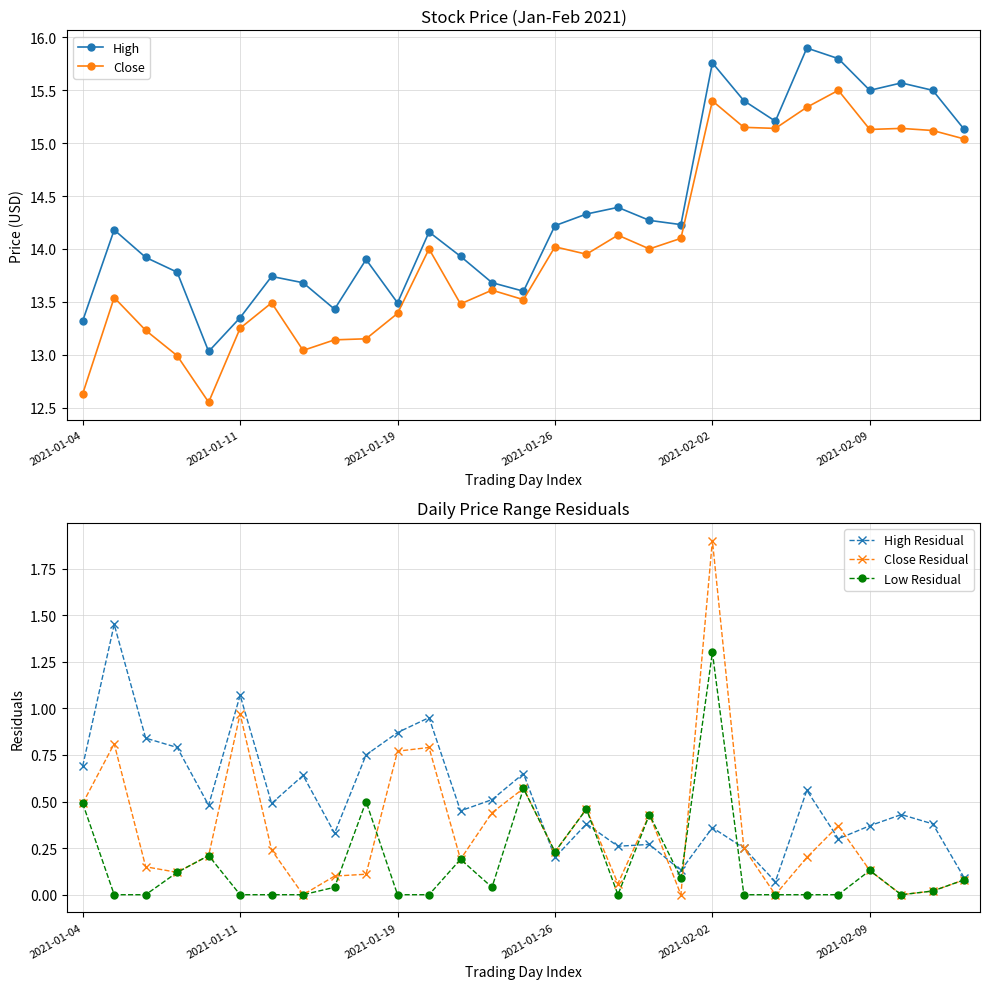

Is it true that Close Residual equals 0.2 at 2021-02-09?

False